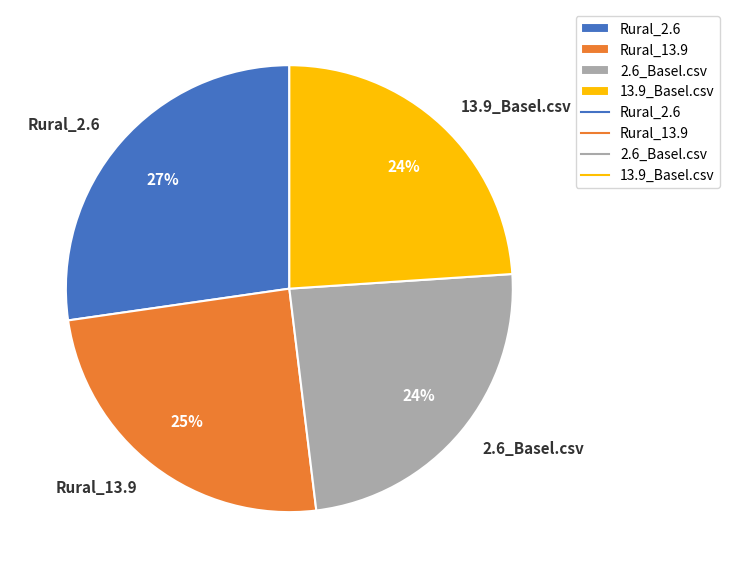

Is Rural_2.6 the majority of the pie?

No